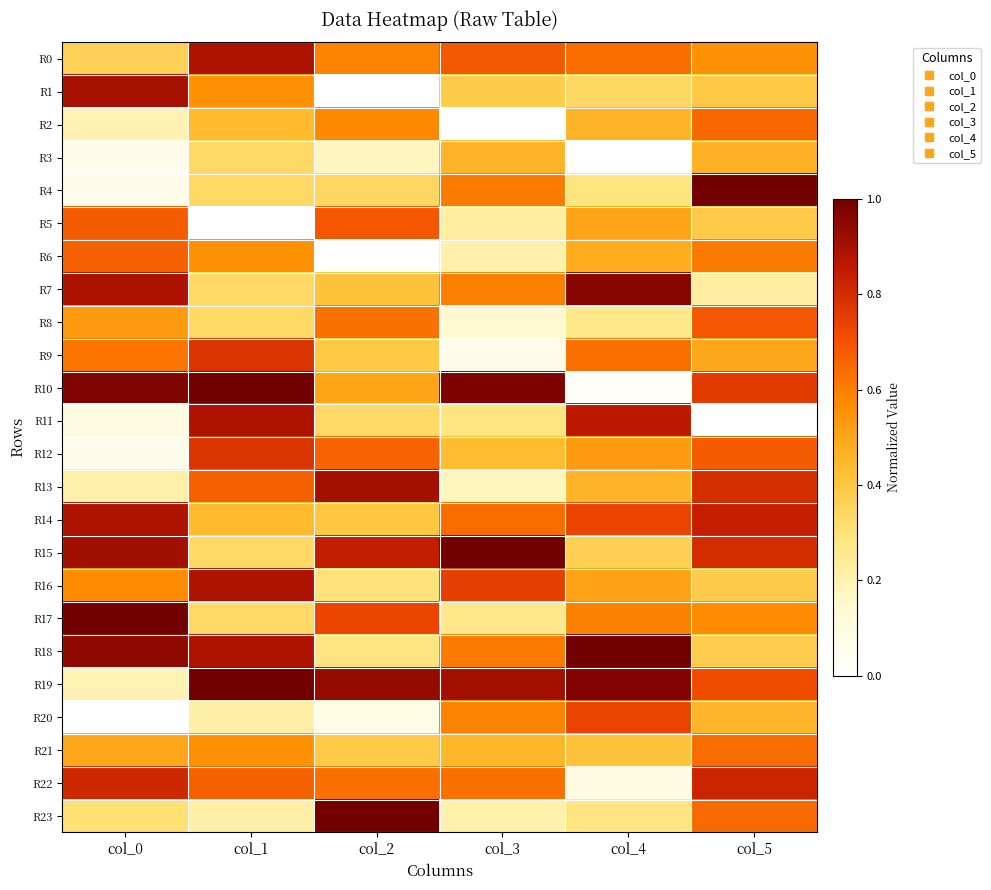

Which category has the lowest value across all series?

col_2